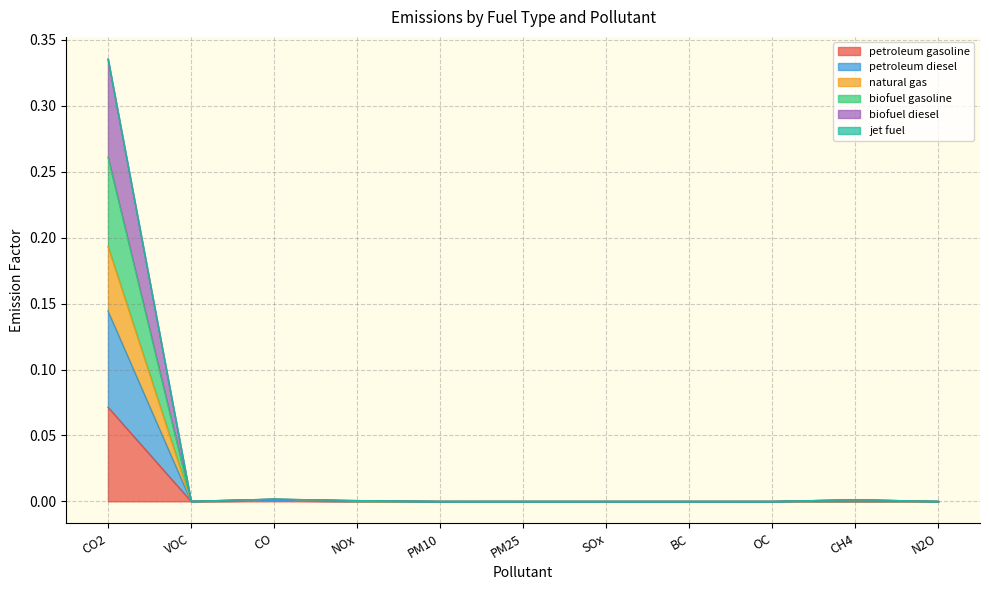

At which category is the sum across all series the highest?

CO2